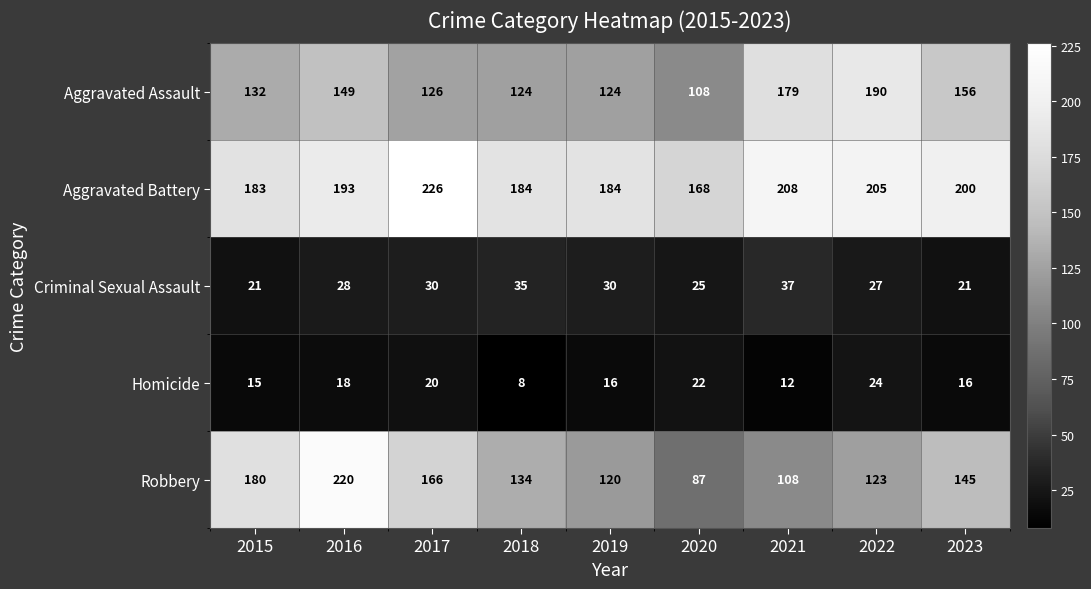

At which category is the sum across all series the highest?

2016